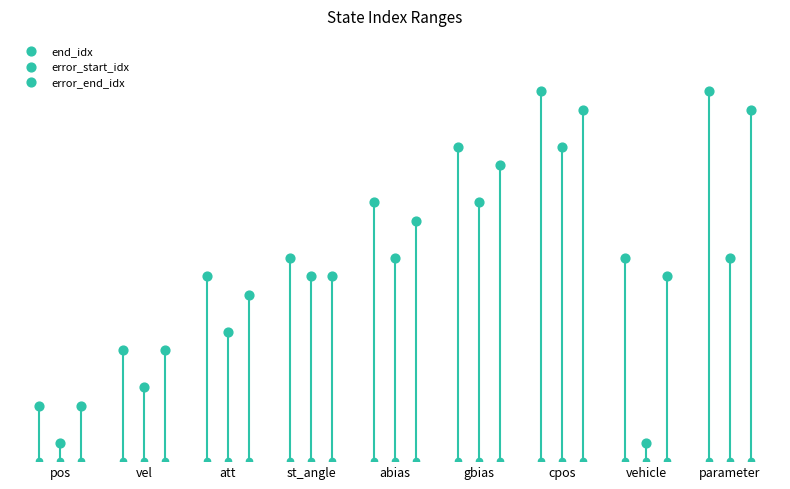

Which series has the widest spread of Y values?

end_idx